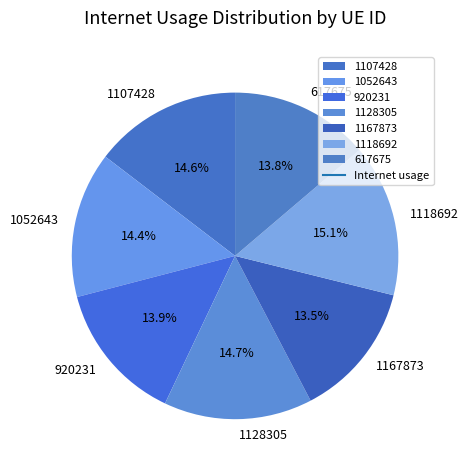

Between 920231 and 1052643, which is larger?

1052643